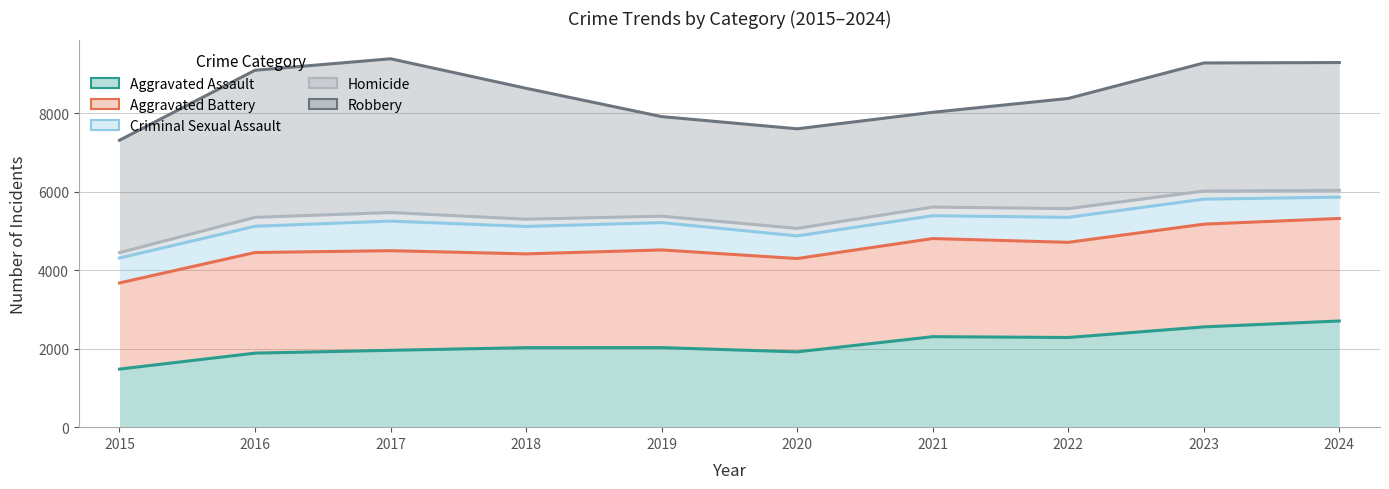

How many data points in Aggravated Assault are above 2029?

4